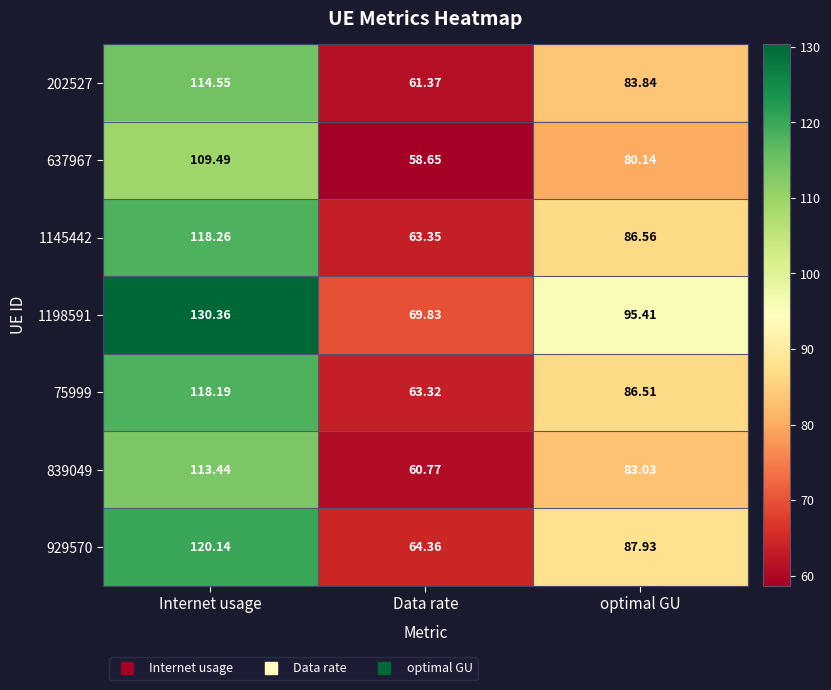

At which label does 75999 reach its peak?

Internet usage